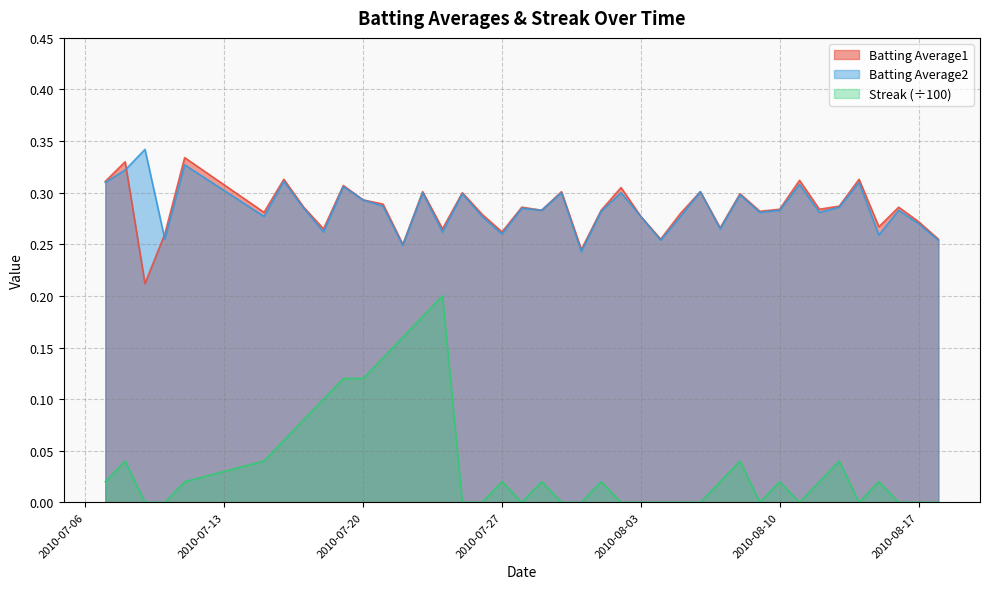

True or false: Batting Average1 and Streak intersect in this chart.

False